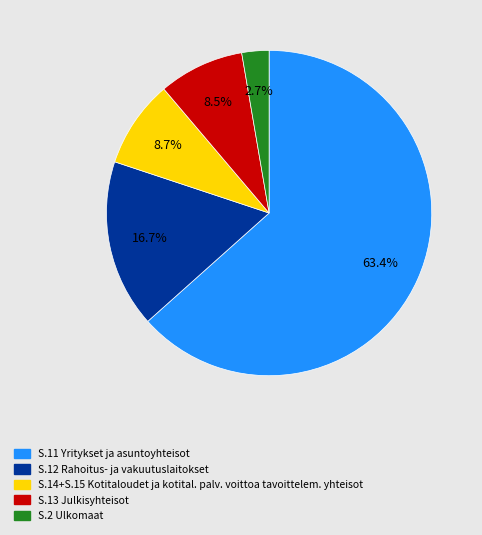

To the nearest percent, what is the difference between the largest and smallest slice percentages?

61%